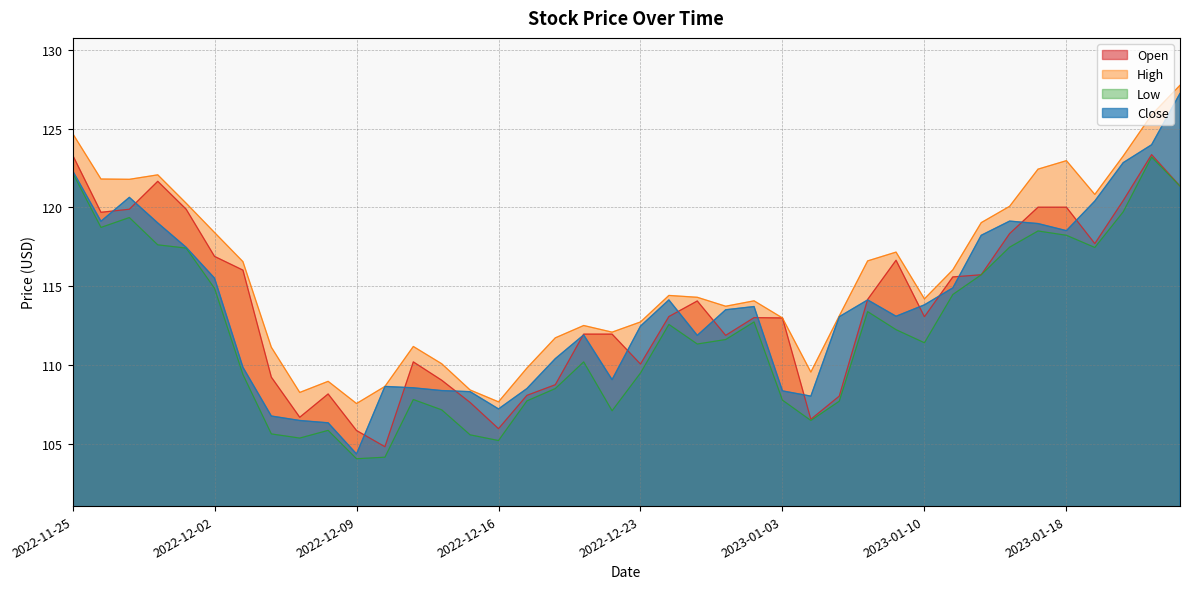

What is the minimum value shown in the chart?

104.1